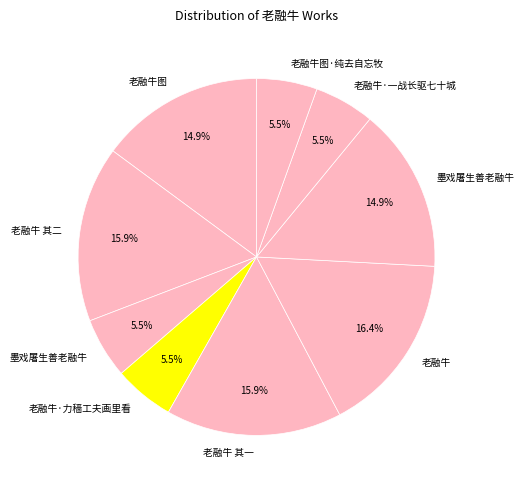

How many segments does this pie chart have?

9